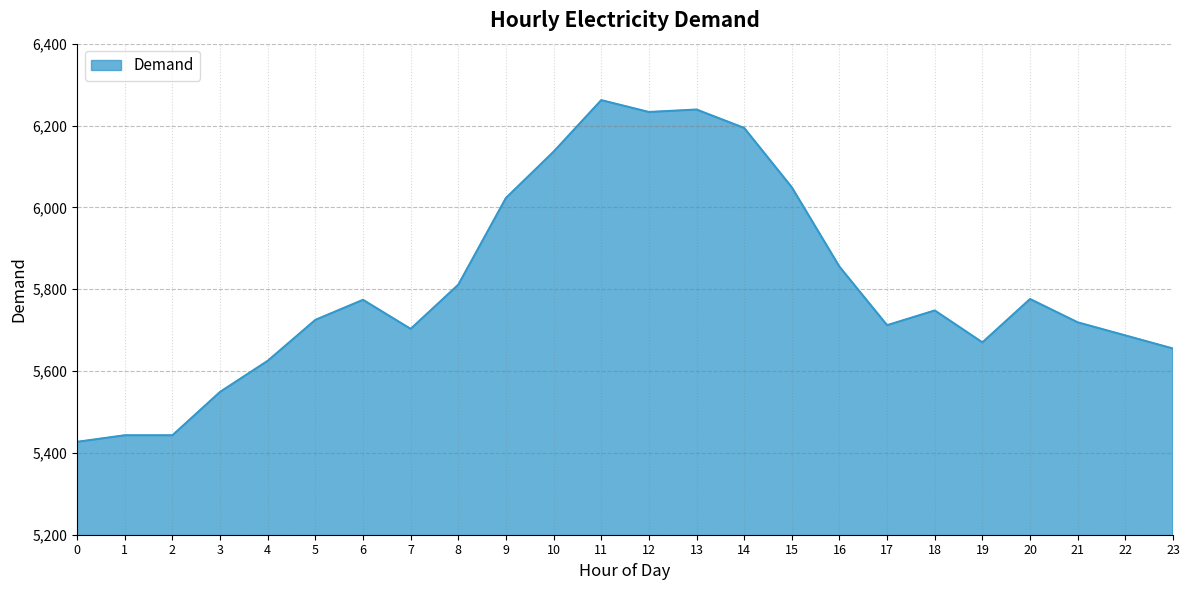

True or false: the data has more than 2 interior local peaks.

True